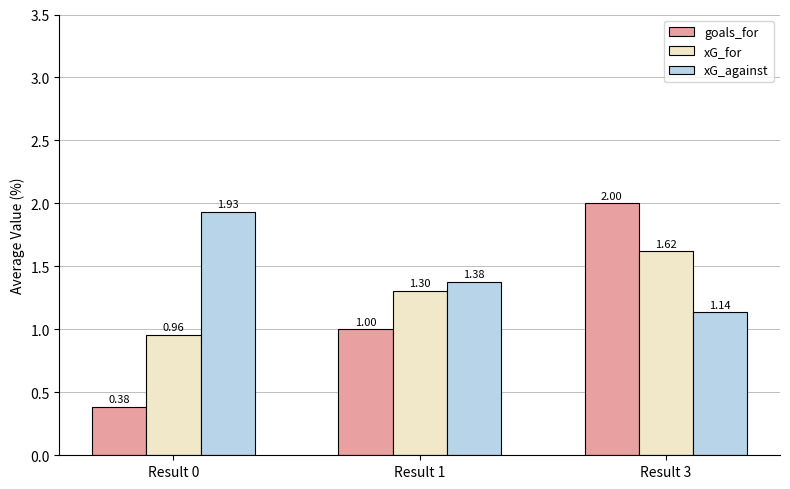

At which category is the sum across all series the highest?

Result 3